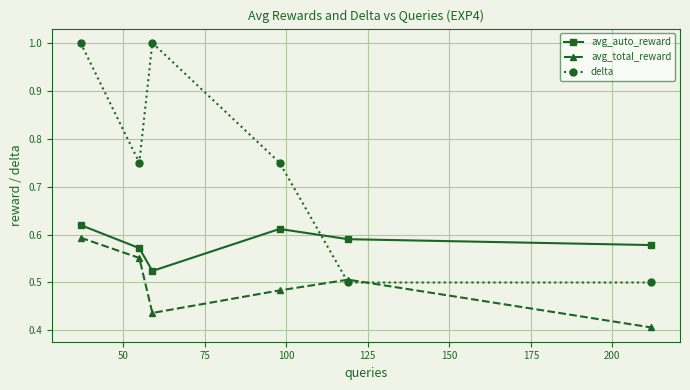

How many interior local peaks does the avg_auto_reward series have?

1